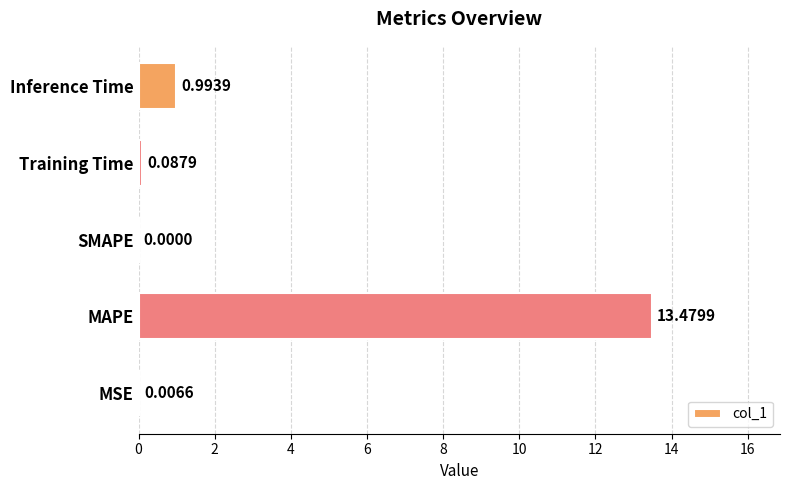

At which category does the chart reach its peak across all series?

MAPE